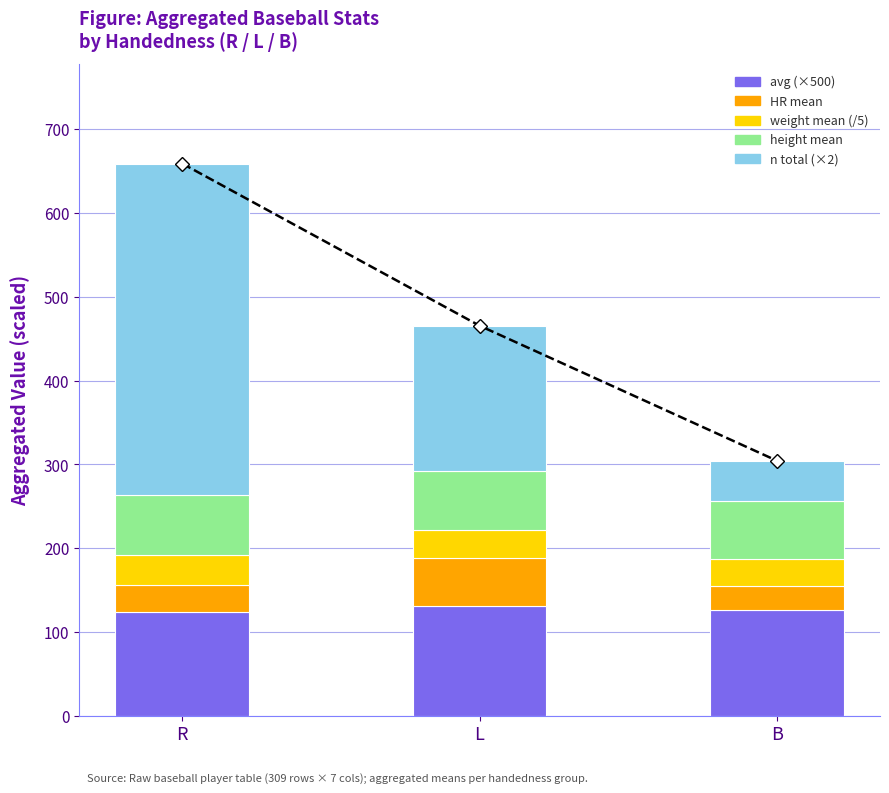

How many data points does each series have?

3